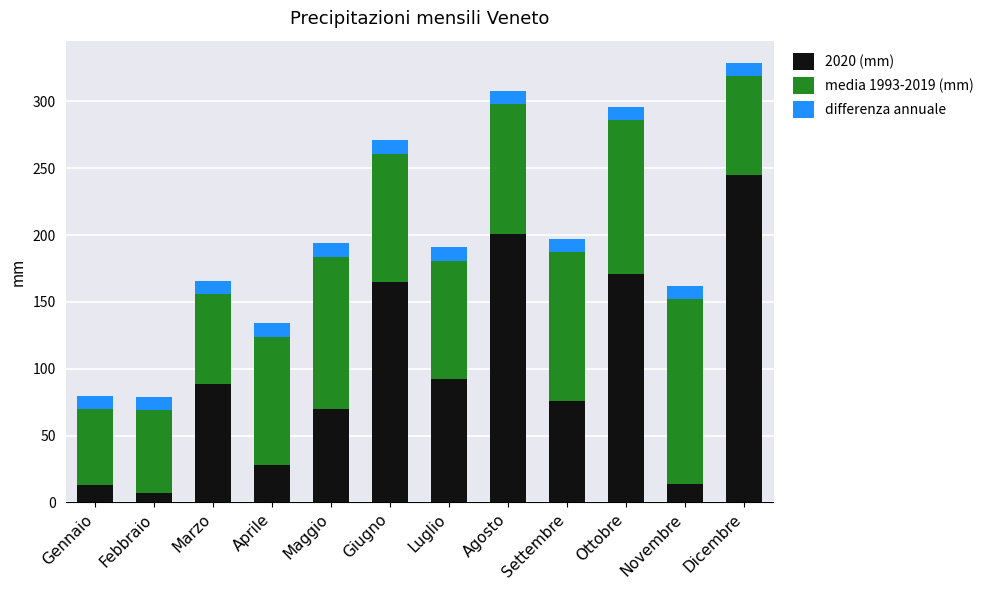

What is the sum of all 2020 (mm) values?

1171